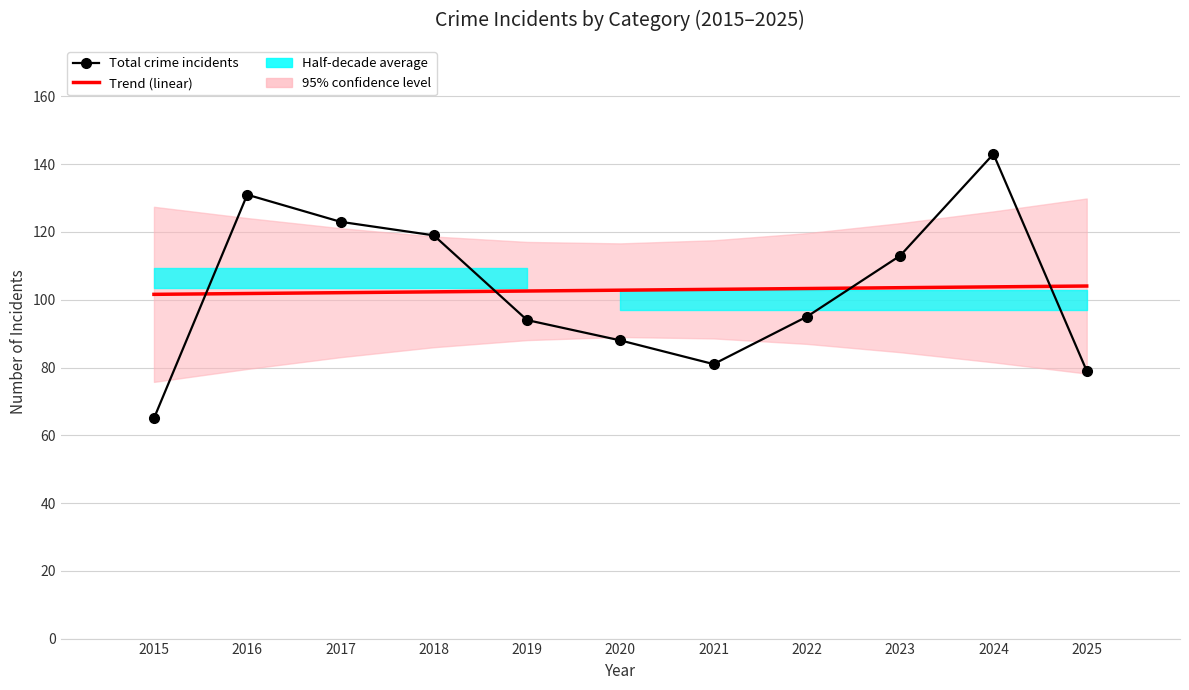

List the labels in order of Trend (linear) value, smallest first.

2015, 2016, 2017, 2018, 2019, 2020, 2021, 2022, 2023, 2024, 2025